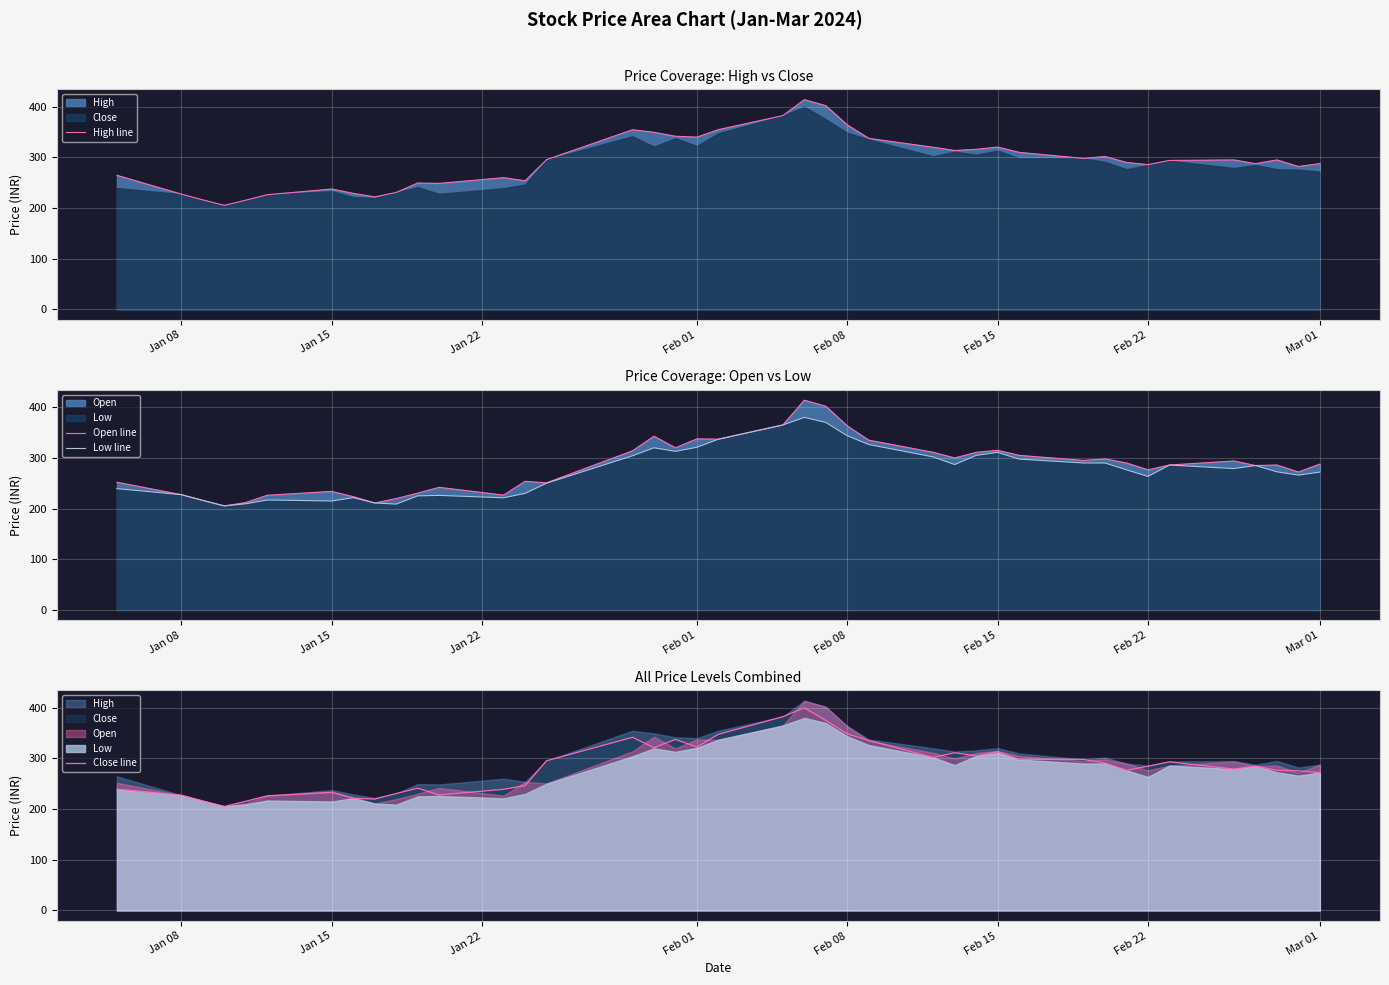

How many times do Close line and Open line cross each other?

20